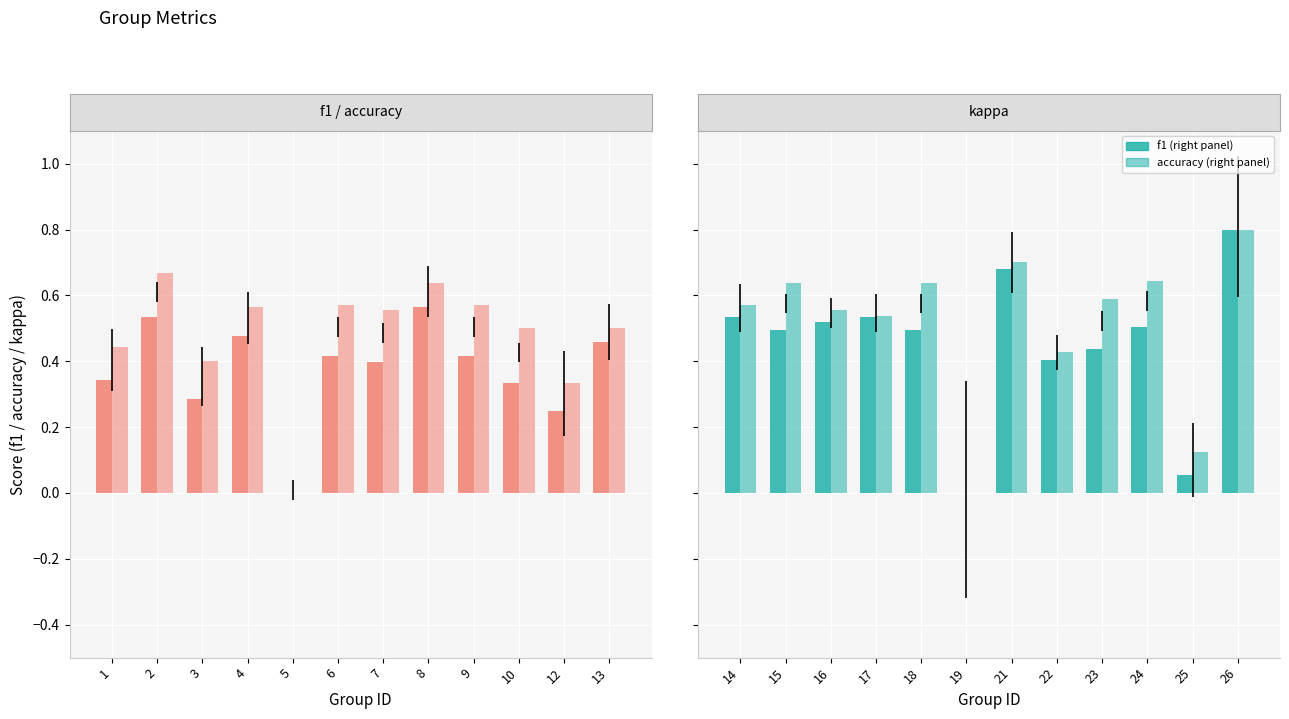

How many categories are shown in the chart?

12